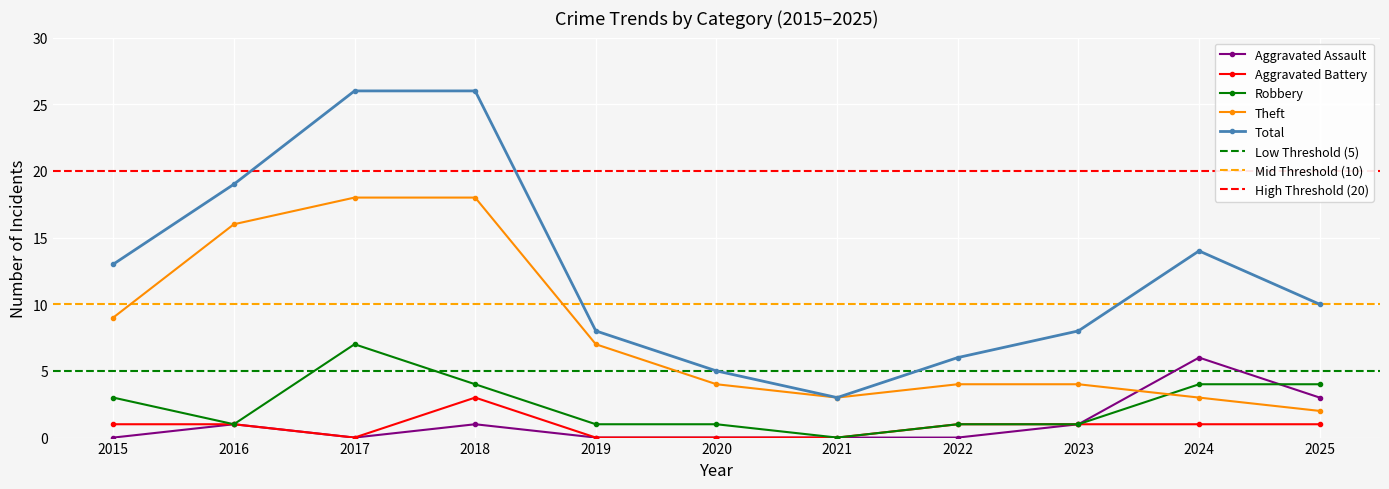

The value of Aggravated Battery at 2023 is 0. True or false?

False